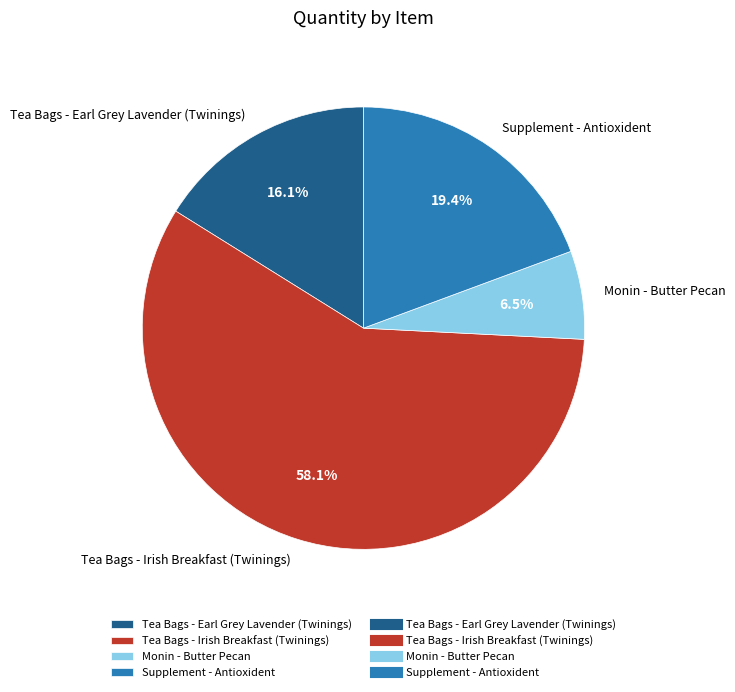

What percentage is the Tea Bags - Irish Breakfast (Twinings) slice, to the nearest percent?

58%